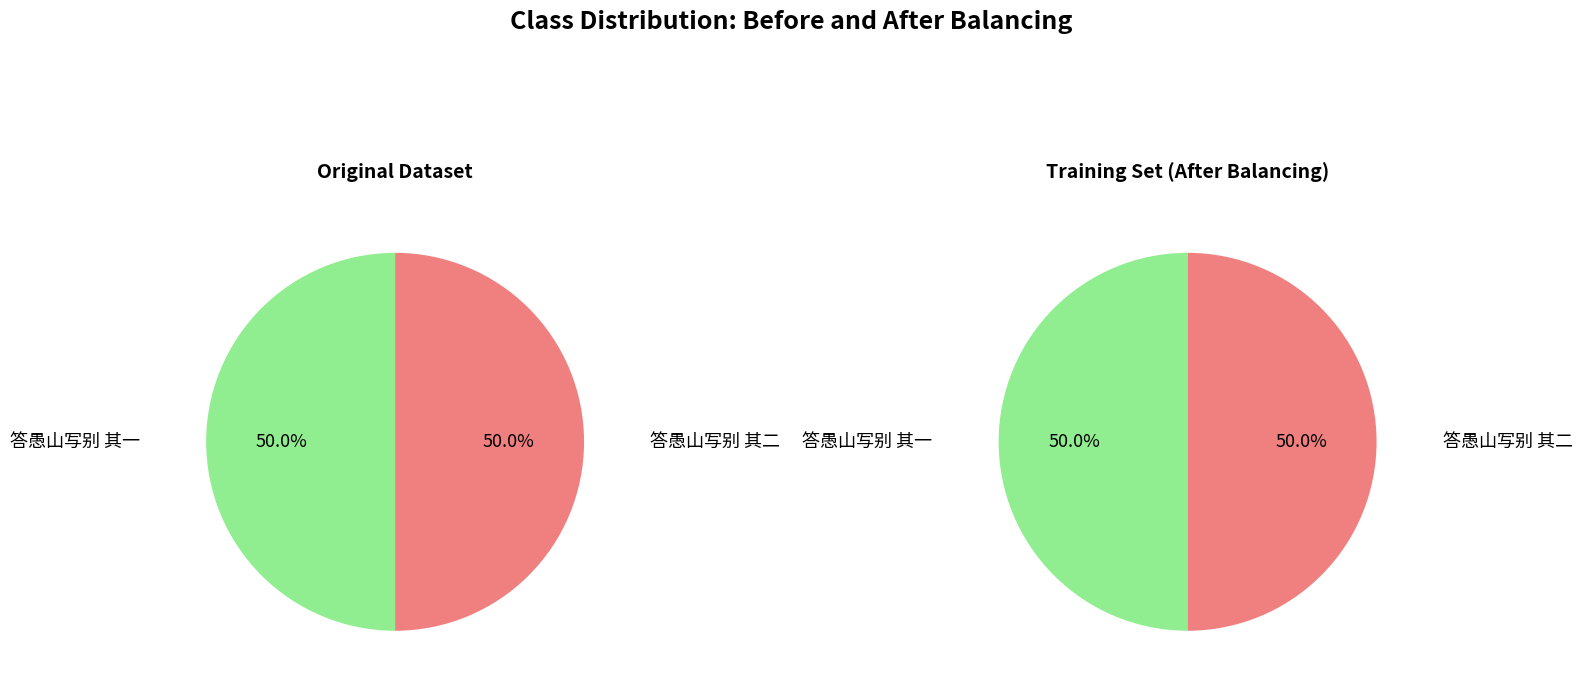

Count the number of slices in the pie.

2